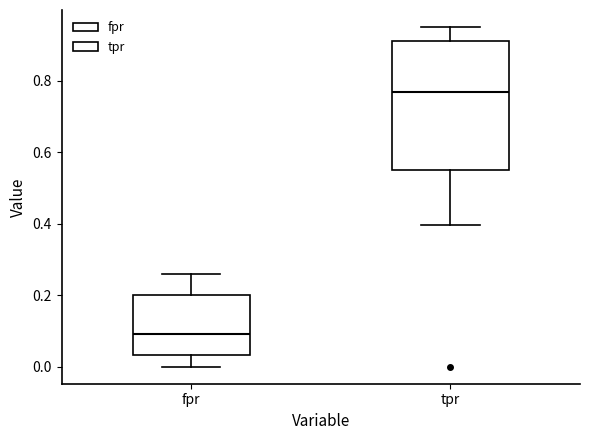

Where does the lower whisker of the box for fpr end on the y-axis? The values are not printed on the chart, so give them approximately, as read against the axis.

0.00